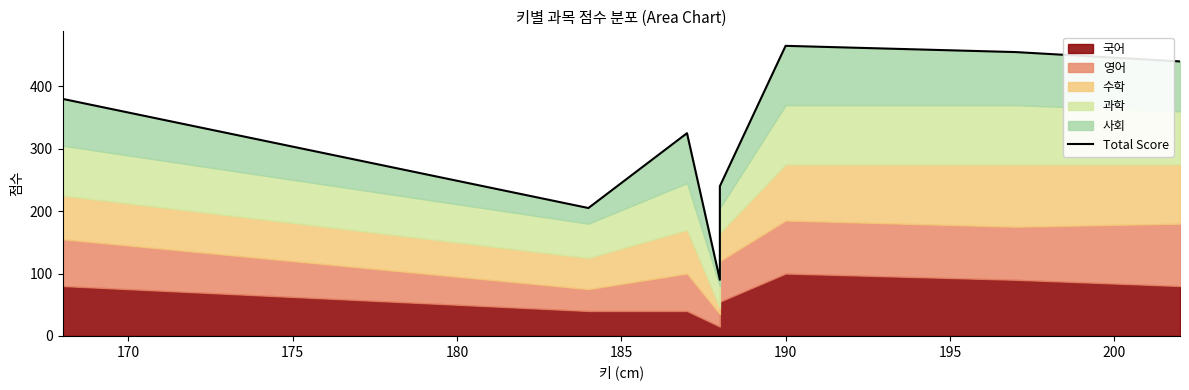

What is the value of the 3rd point from the left?

325